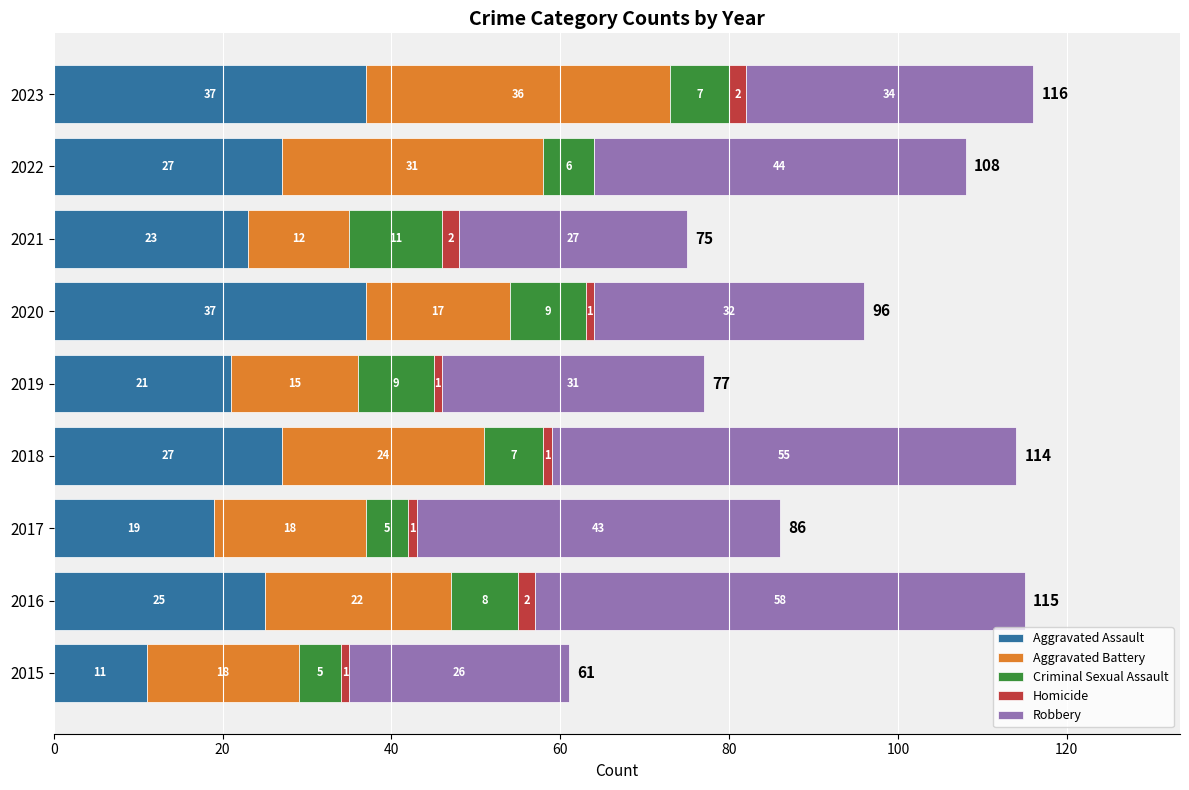

The value of Aggravated Assault at 2019 is 21. True or false?

True